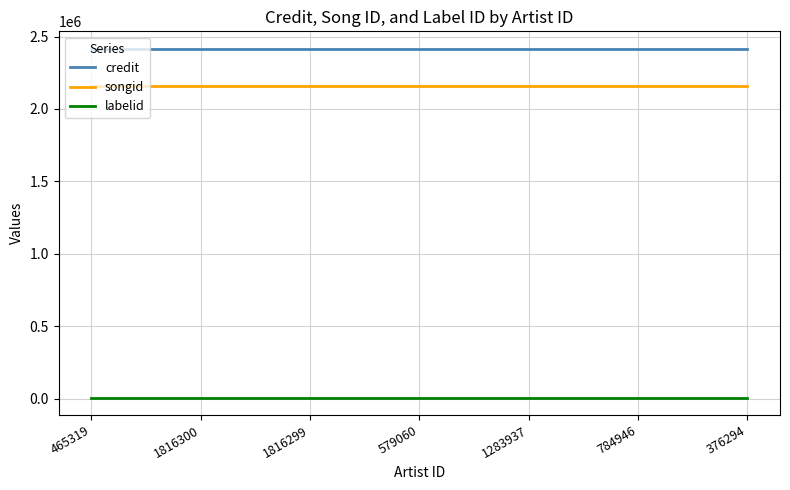

What is the minimum value for credit?

2415894